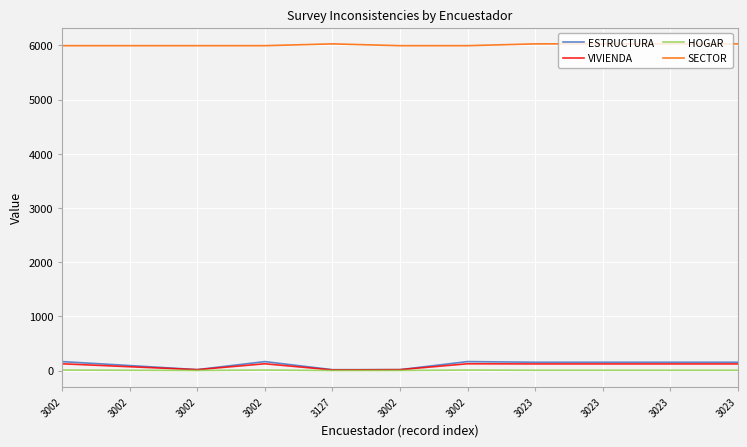

The value of ESTRUCTURA at 3002 is 82. True or false?

False